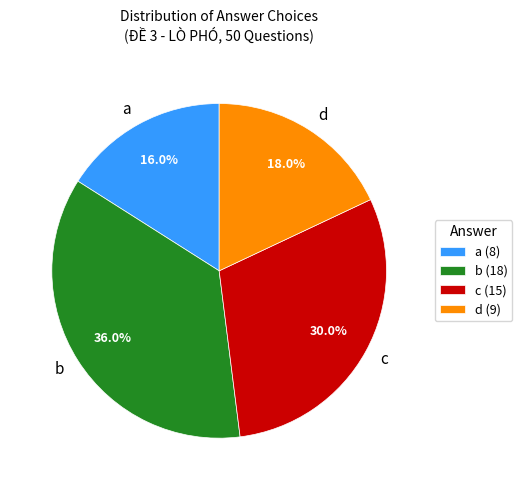

How many slices are in this pie chart?

4